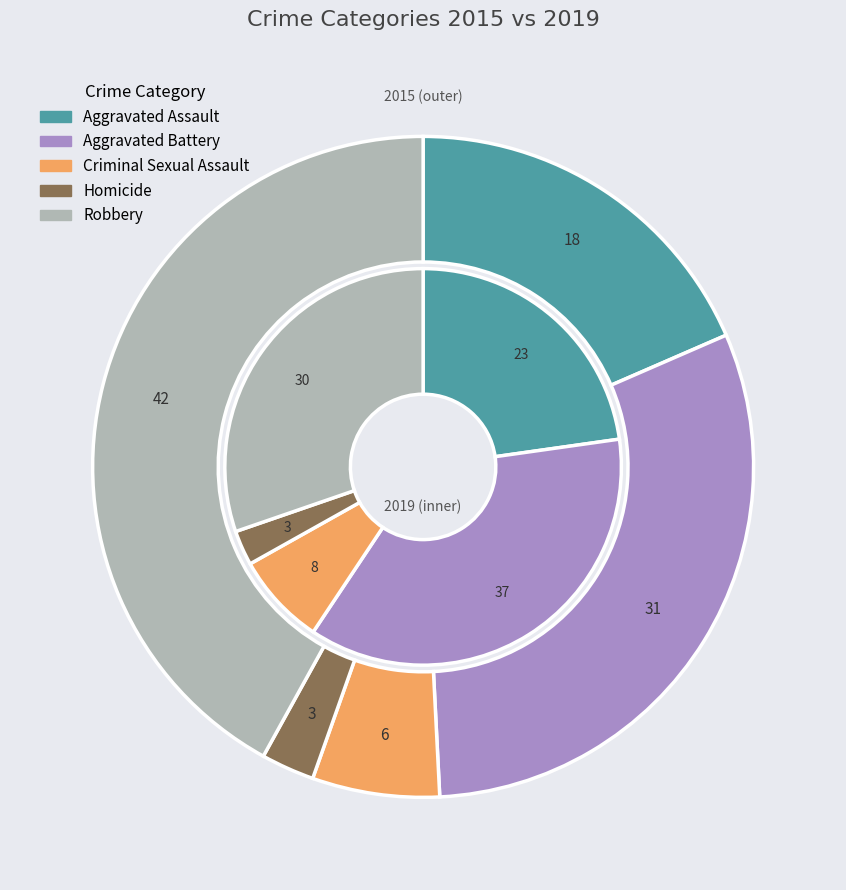

What portion of the pie excludes values_2019?

69.3%